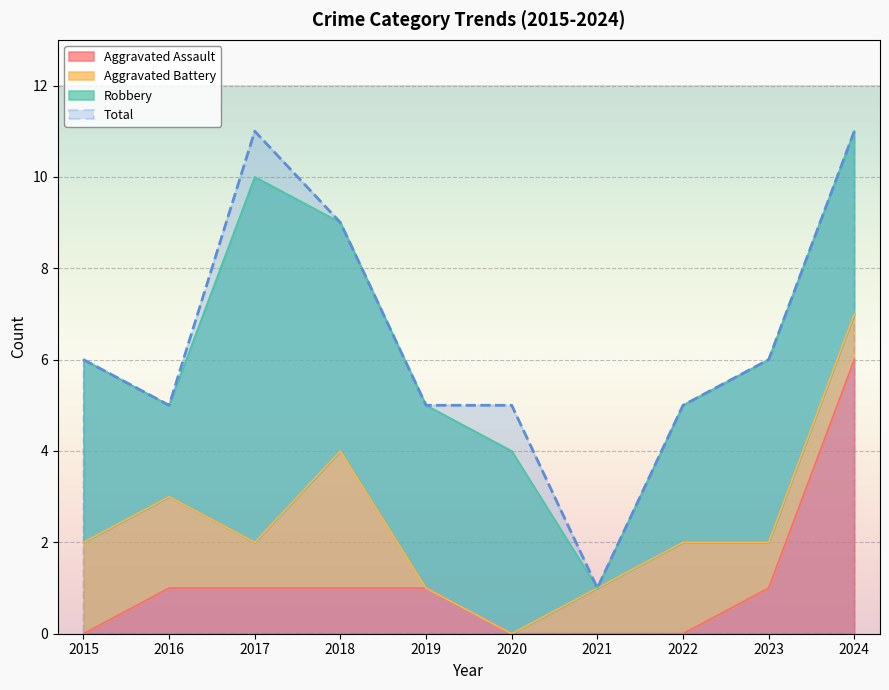

What is the difference between the maximum and minimum values in the Aggravated Assault series?

6